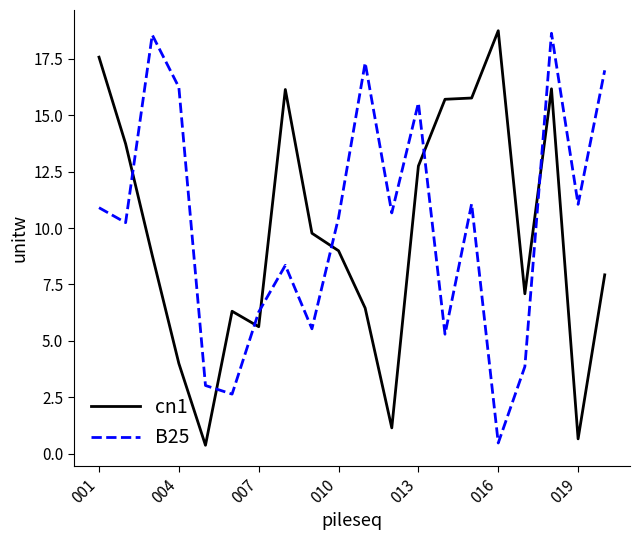

At how many categories does at least one series exceed 4?

19